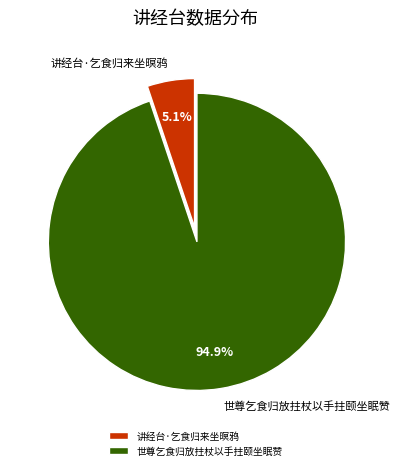

True or false: 讲经台·乞食归来坐暝鸦 accounts for 1% of the total.

False